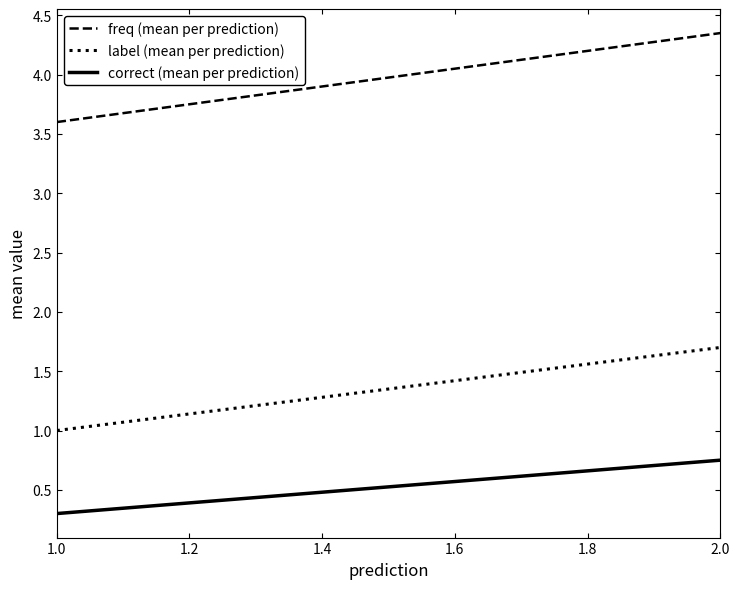

List the series in order of their peak value, highest first.

freq (mean per prediction), label (mean per prediction), correct (mean per prediction)